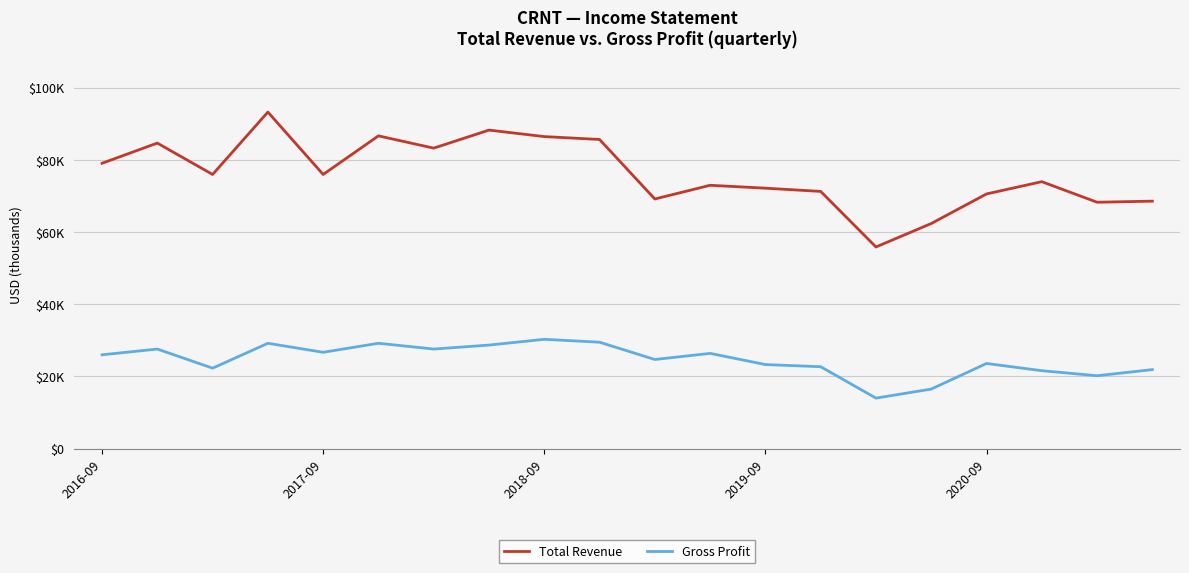

Which series has the widest spread of values?

Total Revenue